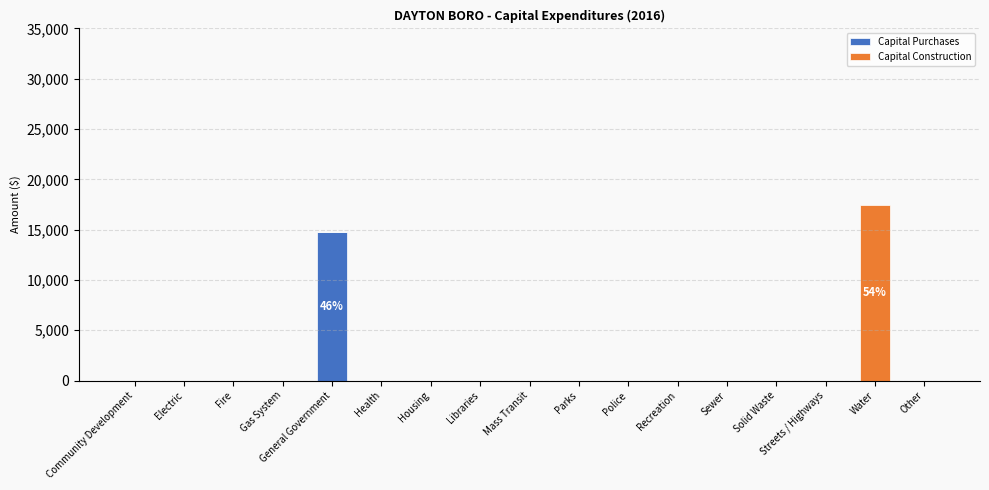

What is the maximum value for Capital Purchases?

14813